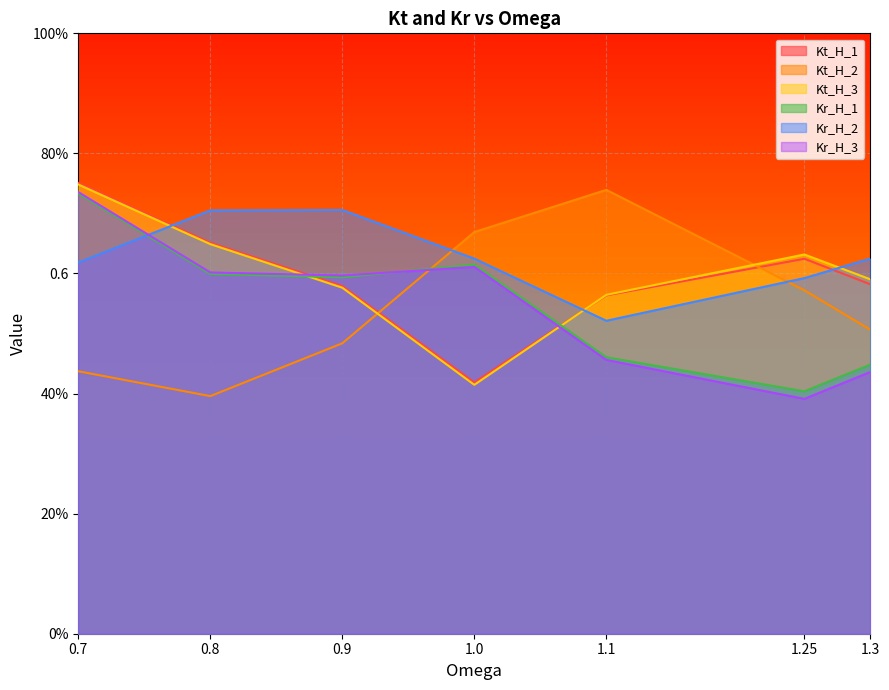

At which category is the sum across all series the highest?

0.7